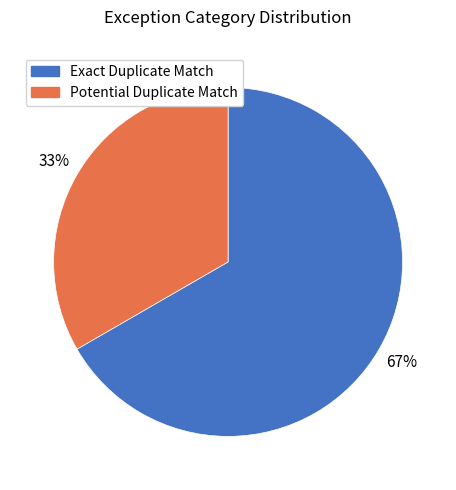

Between Exact Duplicate Match and Potential Duplicate Match, which is larger?

Exact Duplicate Match